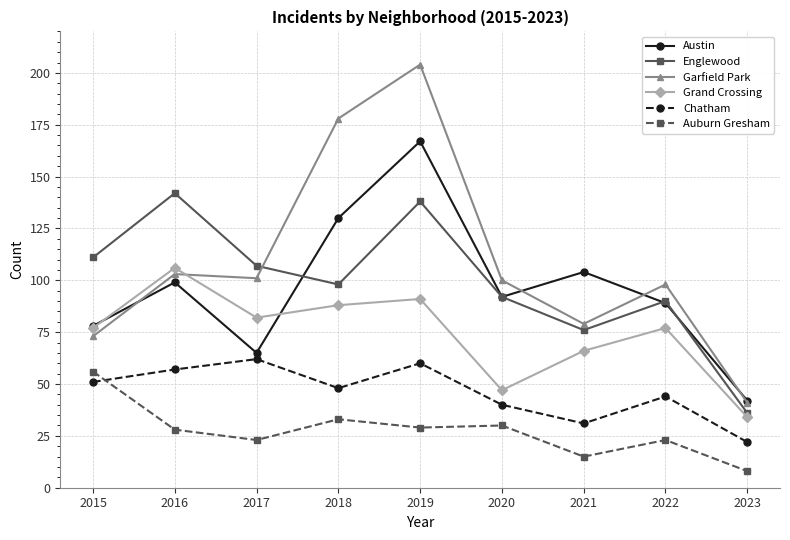

What is the value of the Chatham point at the 5th from the left?

60